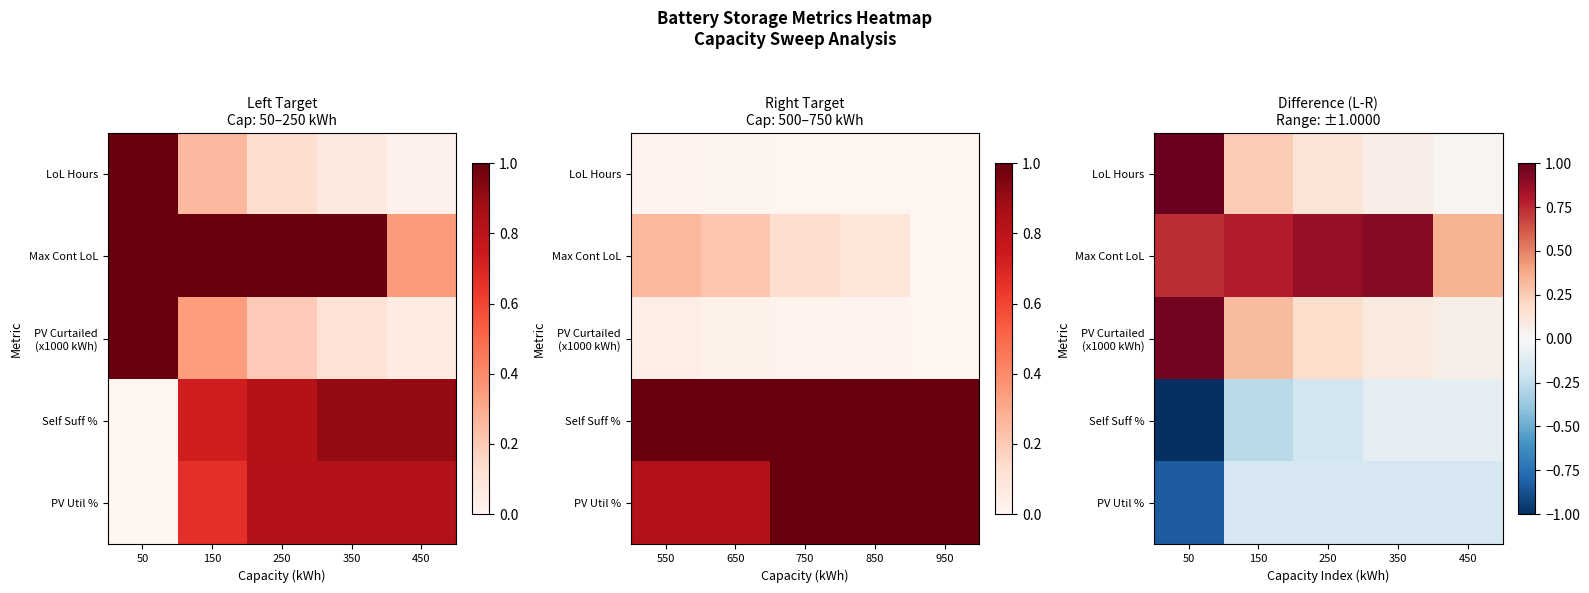

The Self Suff % series shows -0.1 at 350. True or false?

True